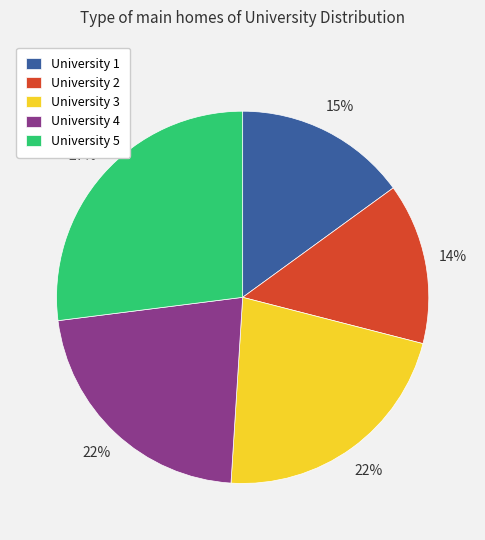

Does University 5 account for over 50% of the chart?

No